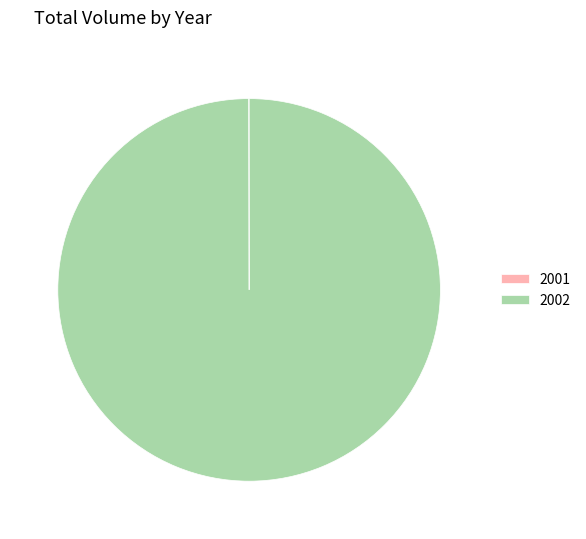

The 2002 slice represents 87% of the pie. True or false?

False